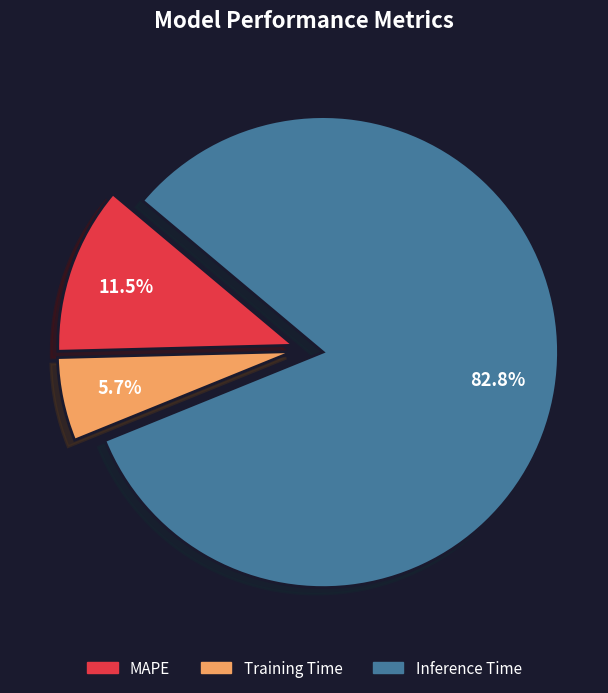

Does any single category account for the majority?

Yes